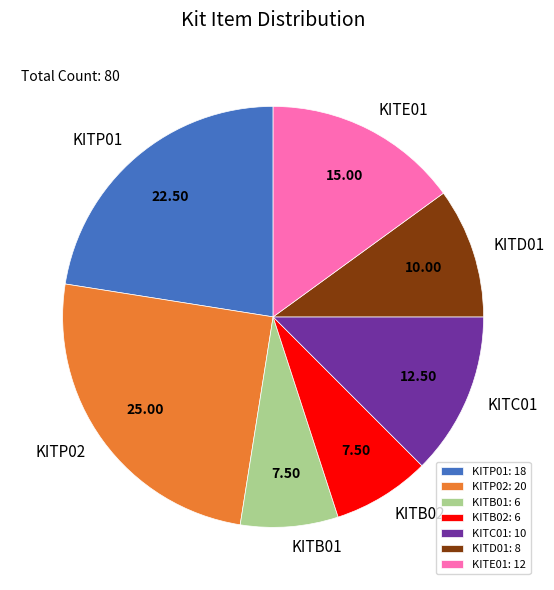

What is the ratio of the value at KITE01 to the value at KITB02?

2.0